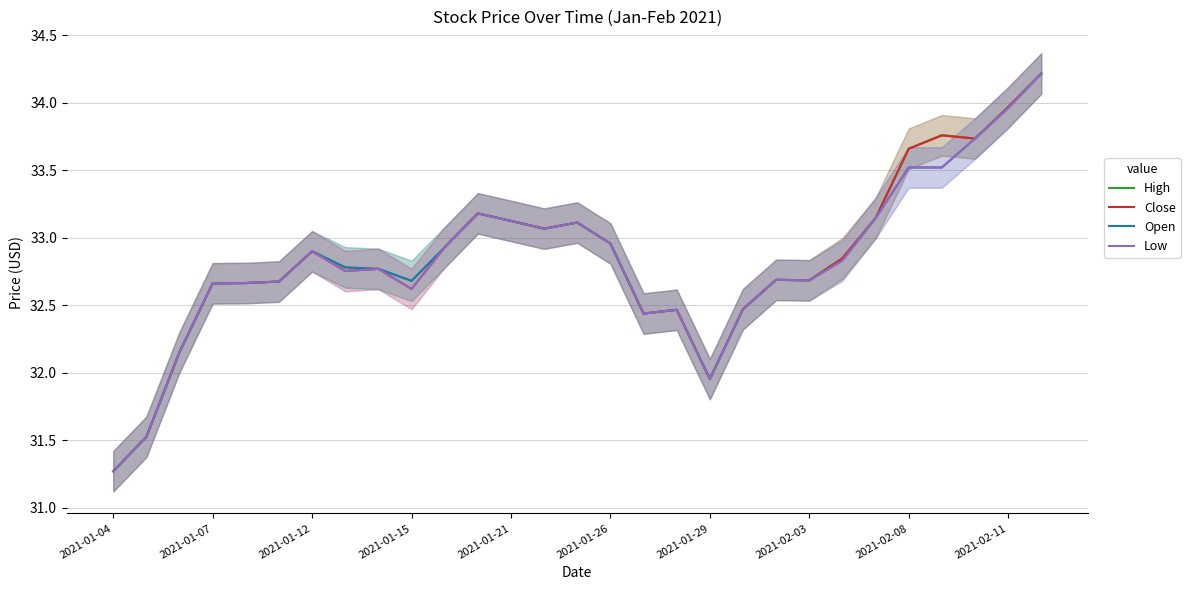

Read the High value at 16.

32.4